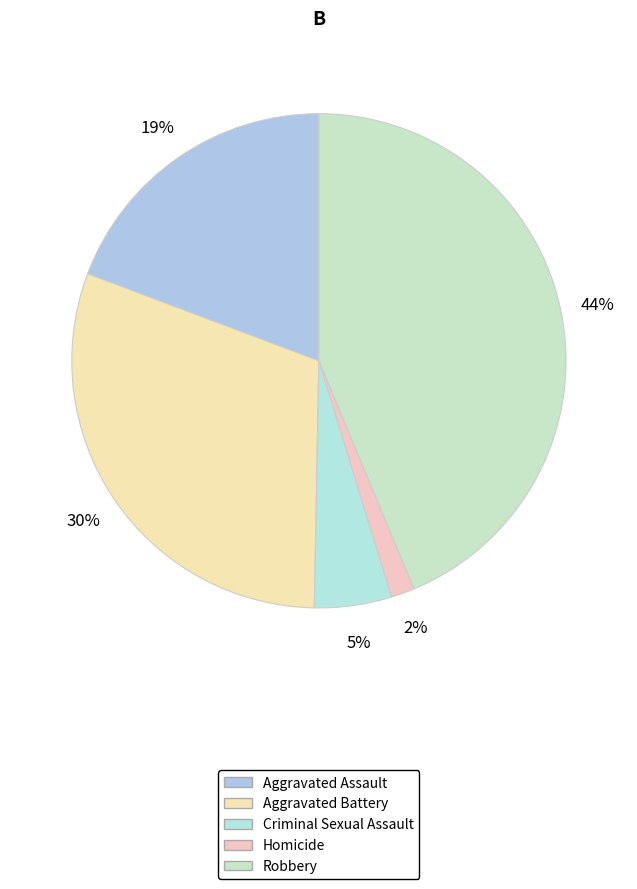

To the nearest percent, what is the average slice percentage?

20%